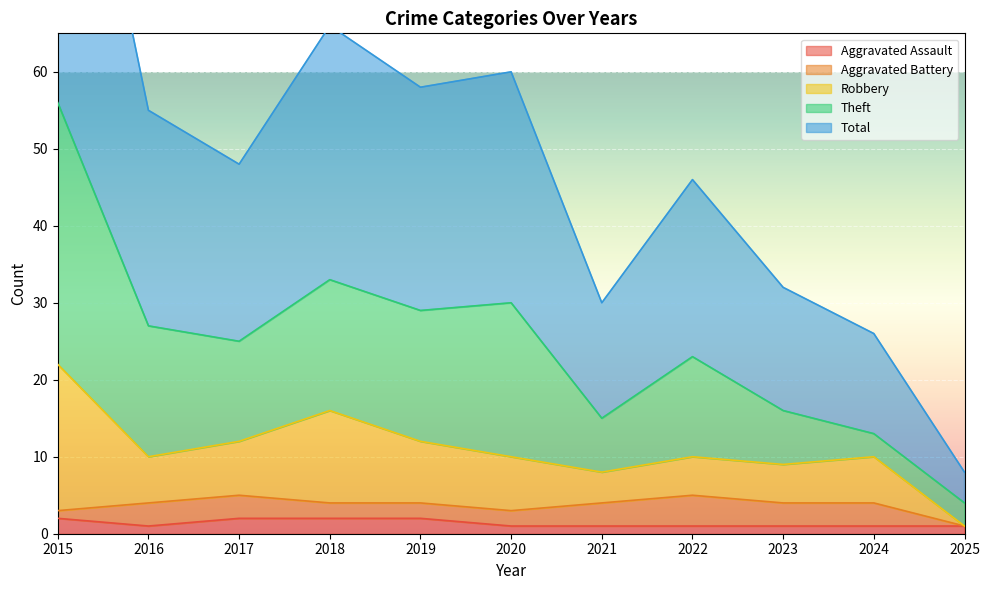

Reading left to right, transcribe all the data shown in this chart.

Aggravated Assault: 2	1	2	2	2	1	1	1	1	1	1
Aggravated Battery: 1	3	3	2	2	2	3	4	3	3	0
Robbery: 19	6	7	12	8	7	4	5	5	6	0
Theft: 34	17	13	17	17	20	7	13	7	3	3
Total: 56	28	23	33	29	30	15	23	16	13	4